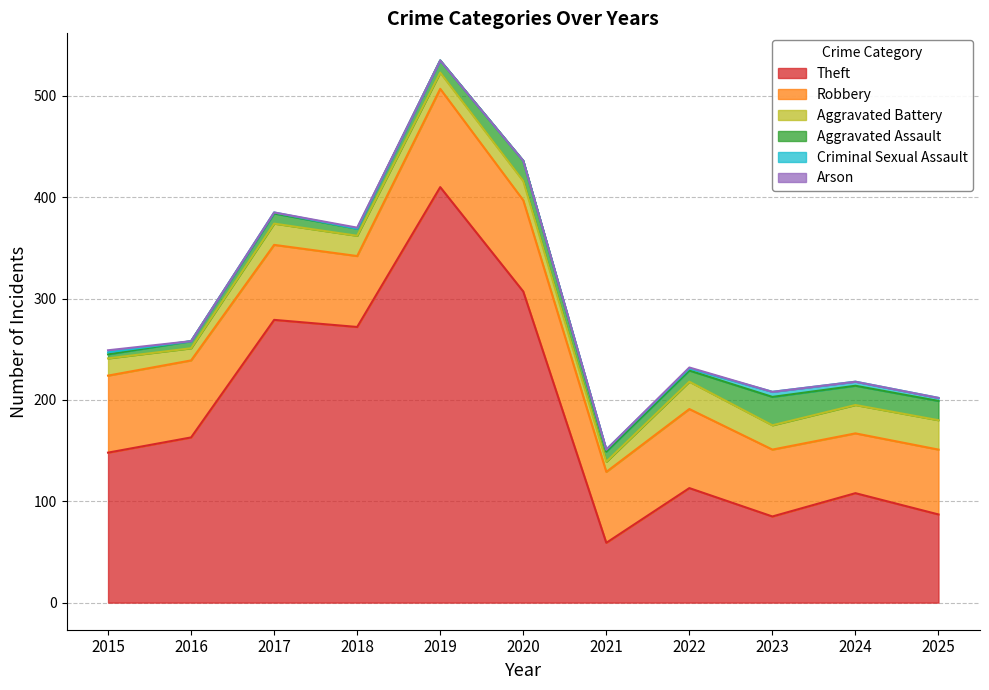

Does the chart have visible grid lines?

Yes